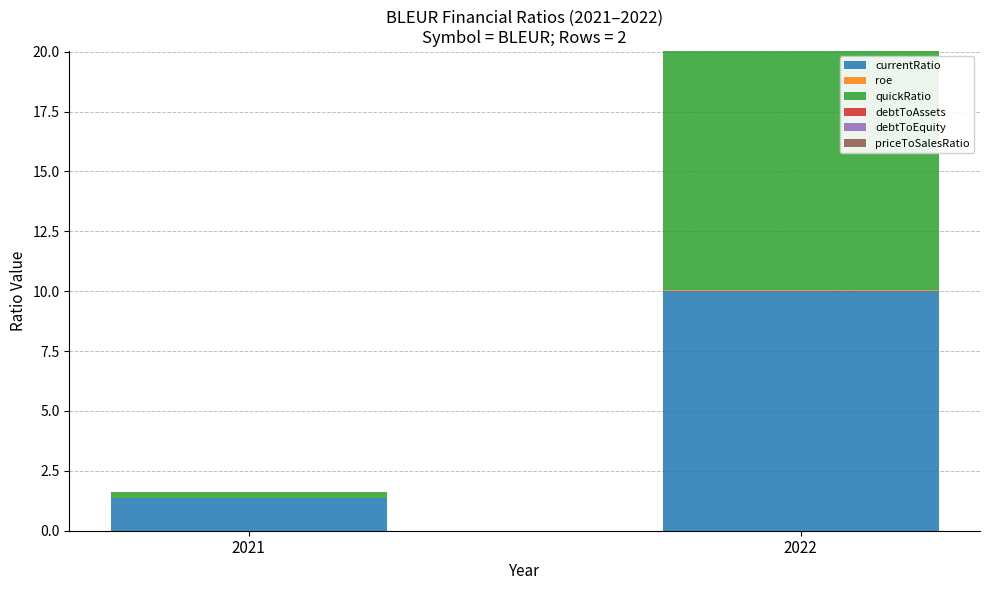

How many categories are shown in the chart?

2